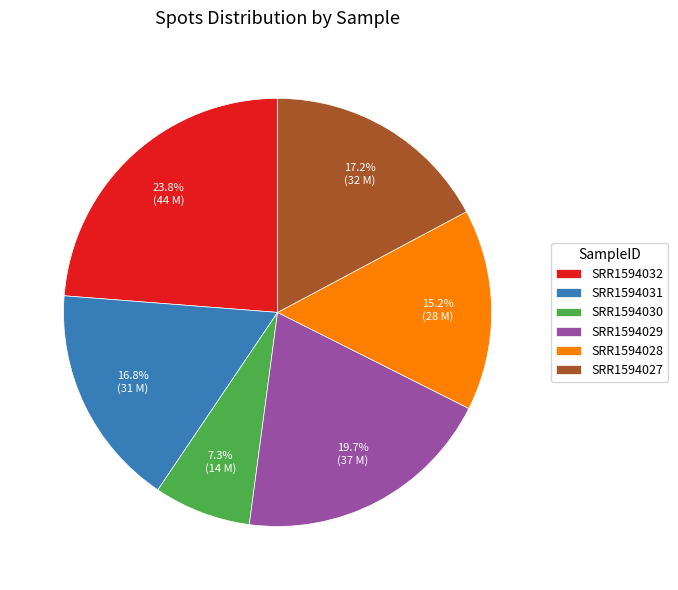

To the nearest percent, what is the difference between the largest and smallest slice percentages?

16%